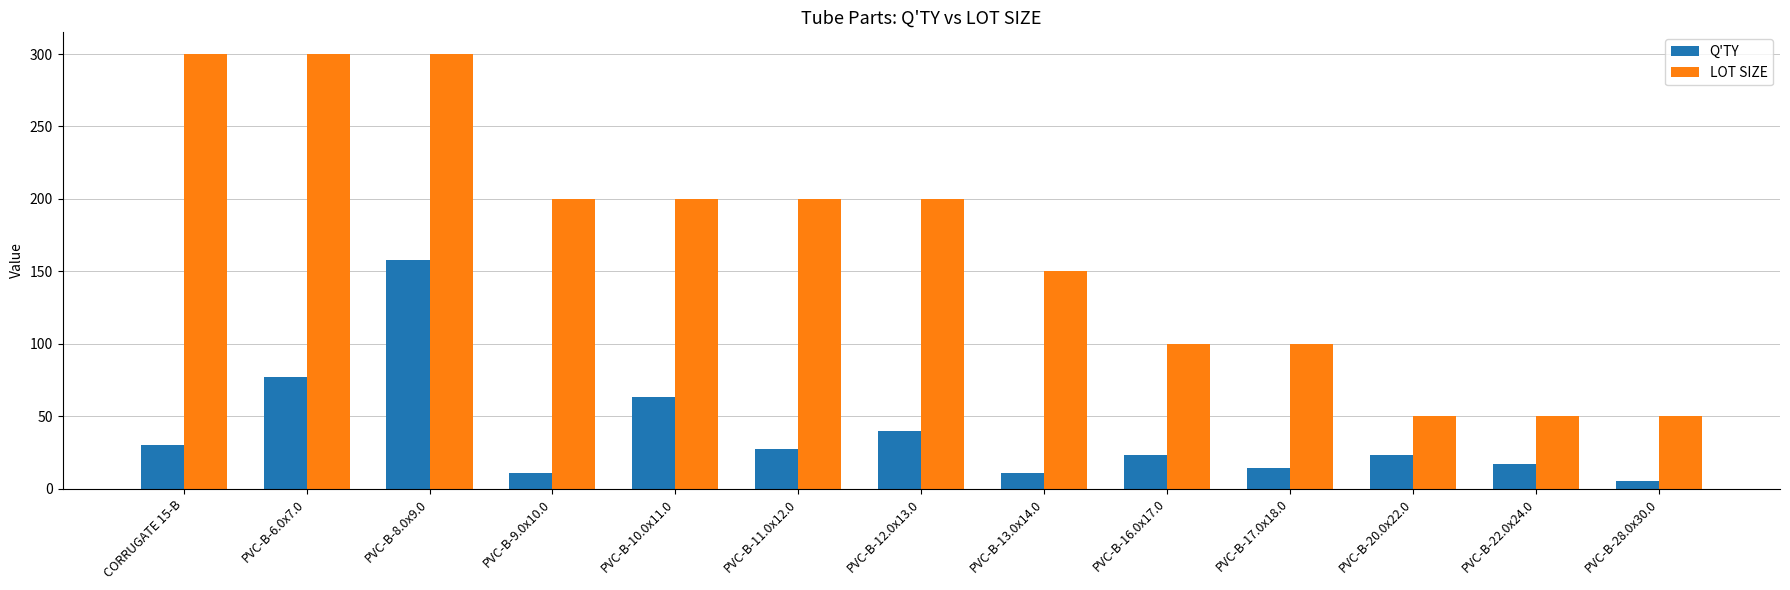

The value of LOT SIZE at PVC-B-16.0x17.0 is 32. True or false?

False